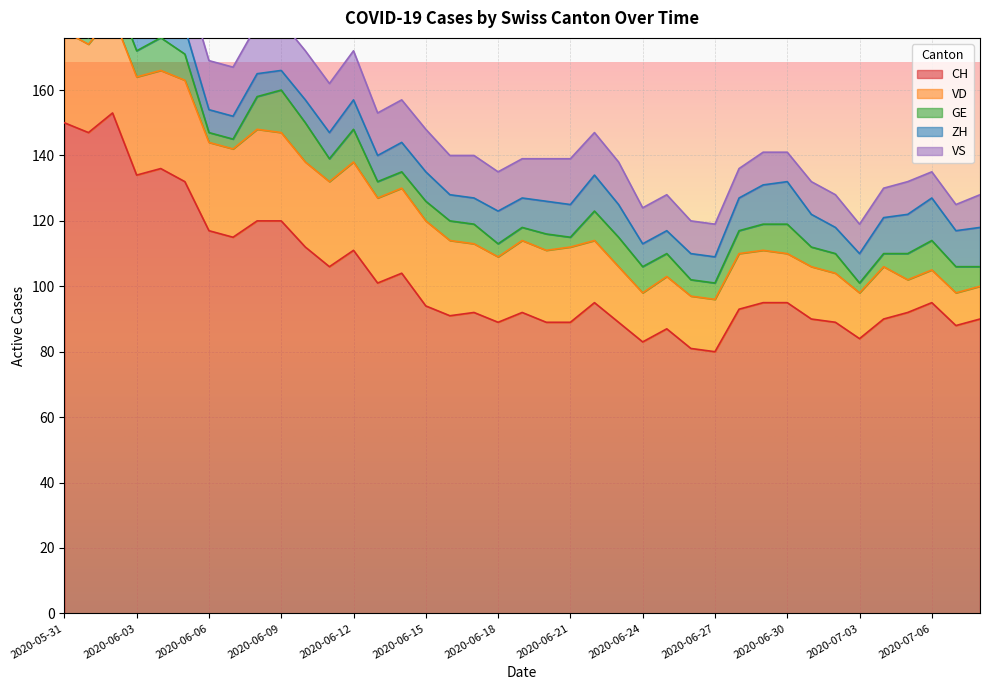

The value of CH at 2020-05-31 is 84. True or false?

False